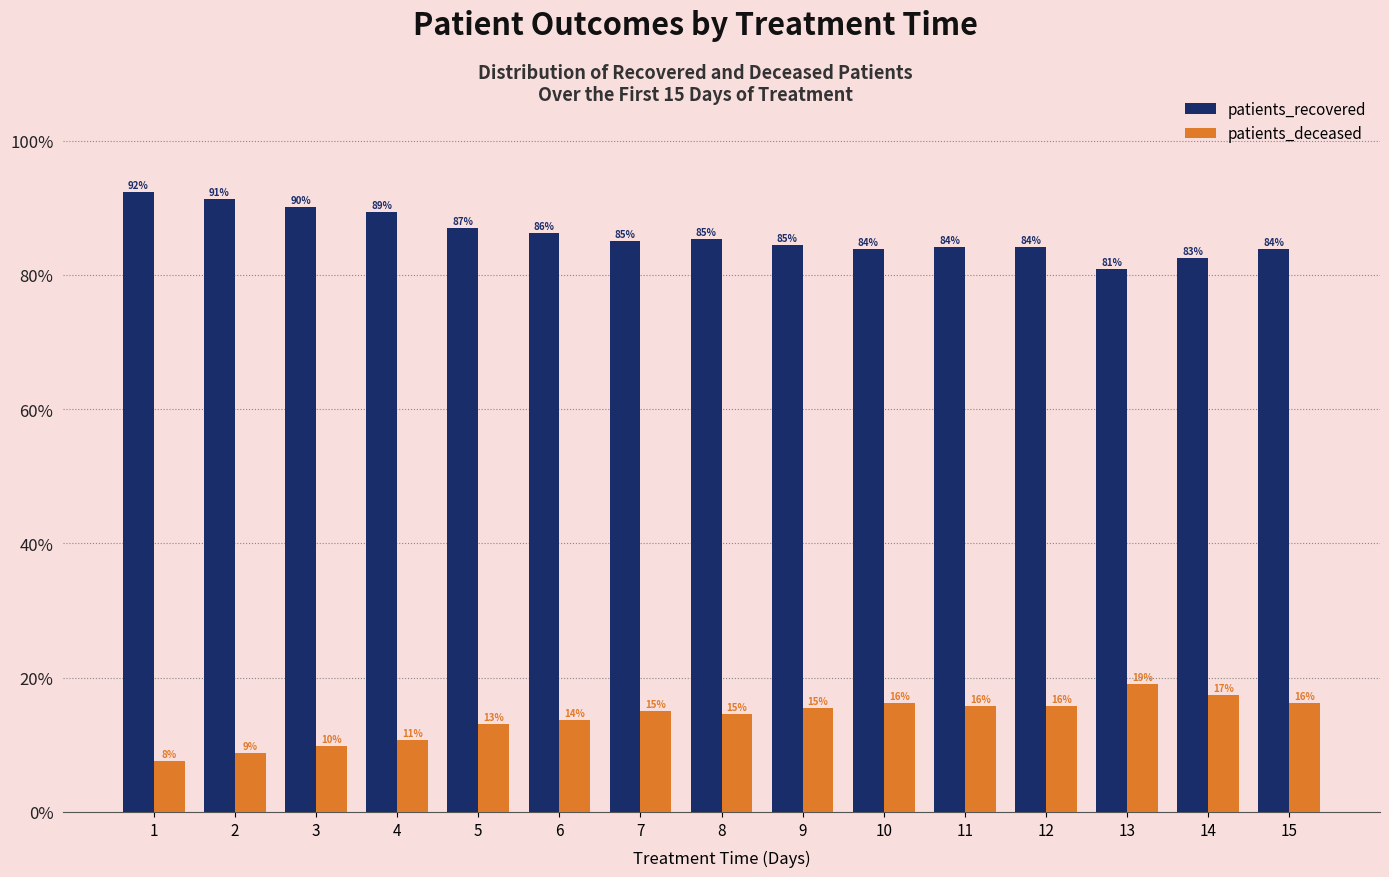

What is the difference between the maximum and minimum values in the patients_deceased series?

0.1